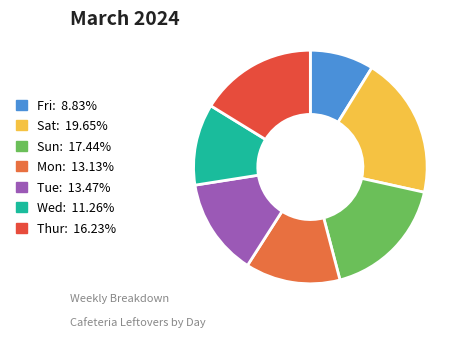

To the nearest percent, what is the difference between the largest and smallest slice percentages?

11%